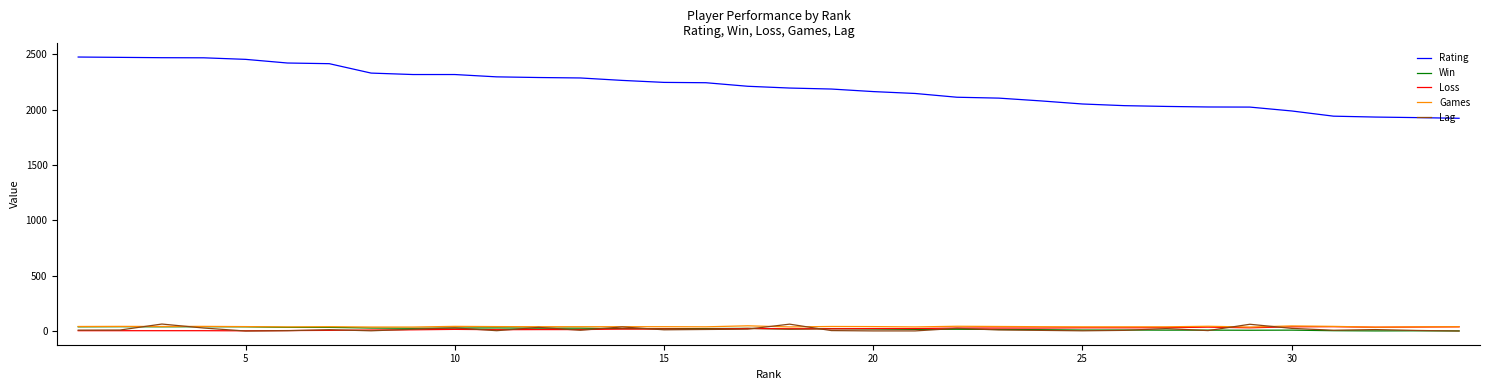

What are all the series names shown in the legend?

Rating, Win, Loss, Games, Lag